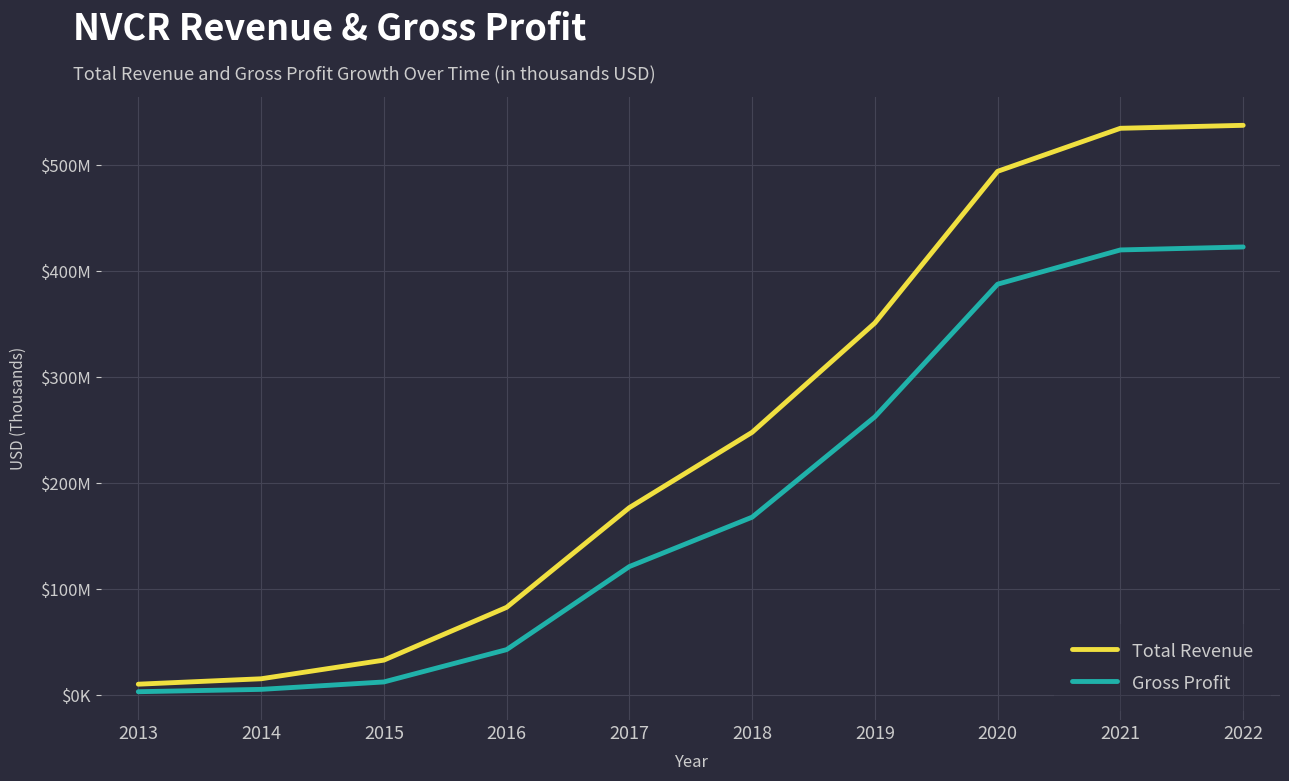

Does the chart display data point markers on the line(s)?

No